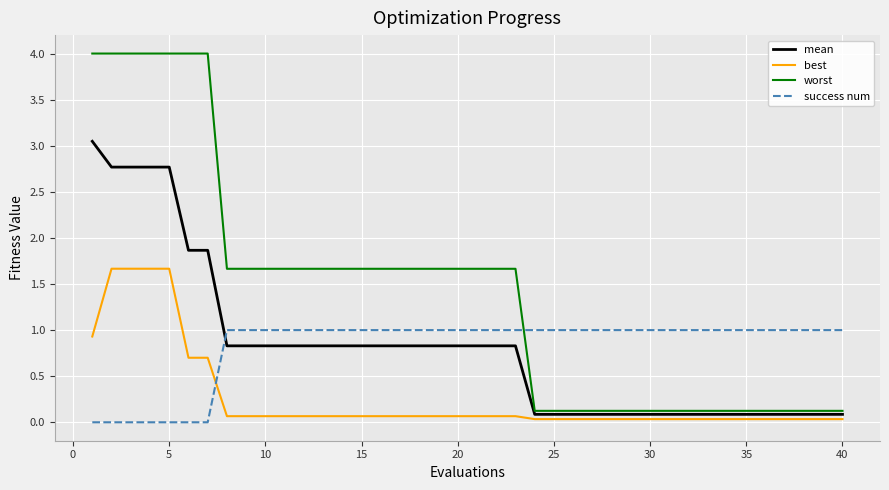

List the series in order of their peak value, lowest first.

success num, best, mean, worst